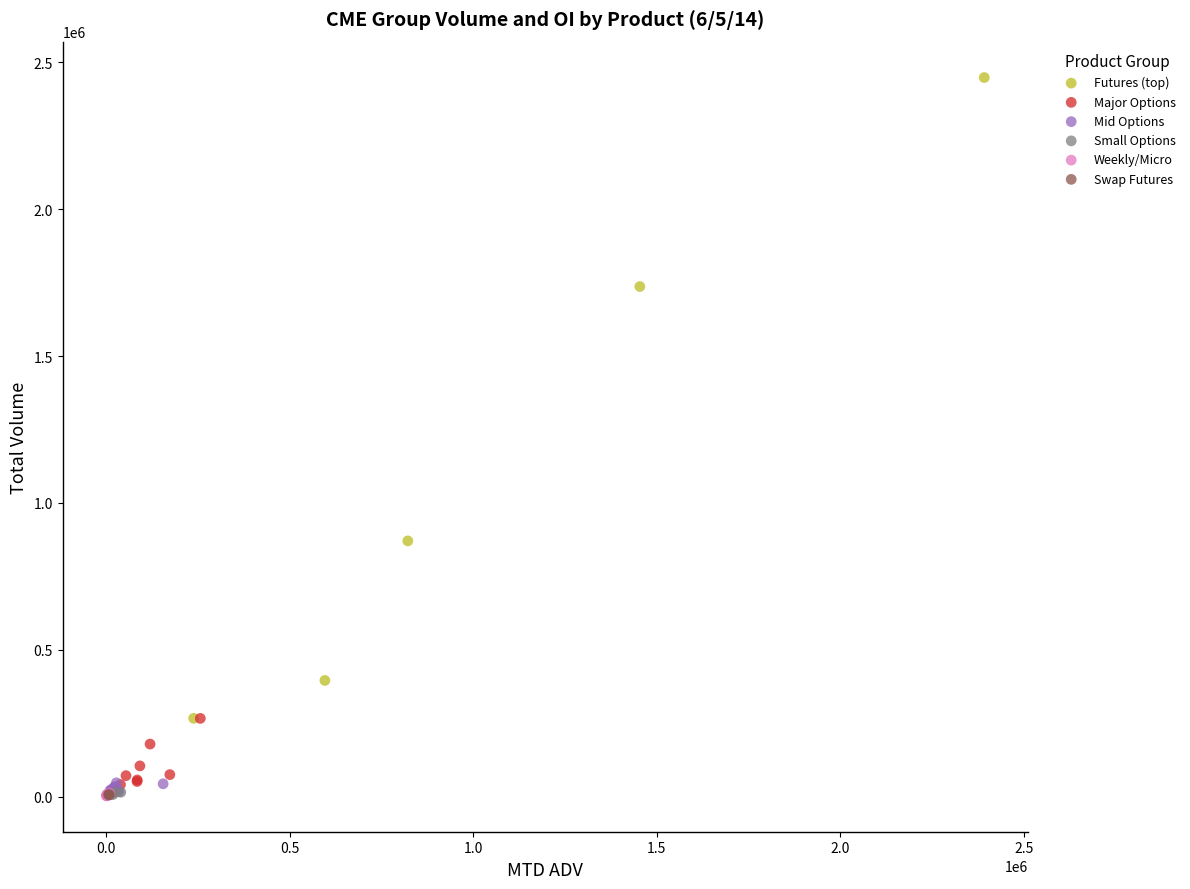

What are all the series names shown in the legend?

Futures (top), Major Options, Mid Options, Small Options, Weekly/Micro, Swap Futures